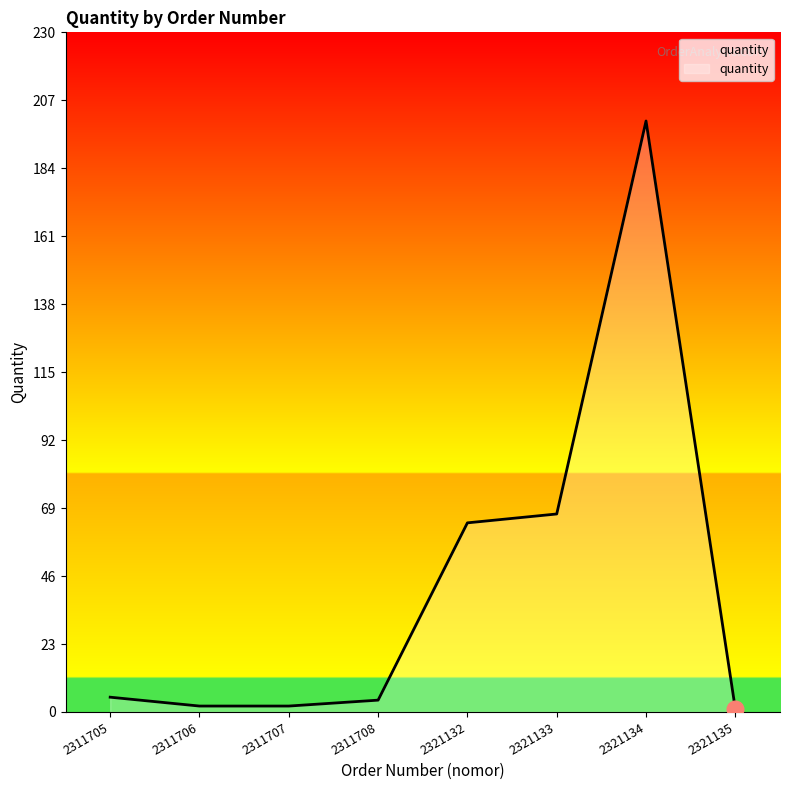

What is the difference between the maximum and minimum values?

199